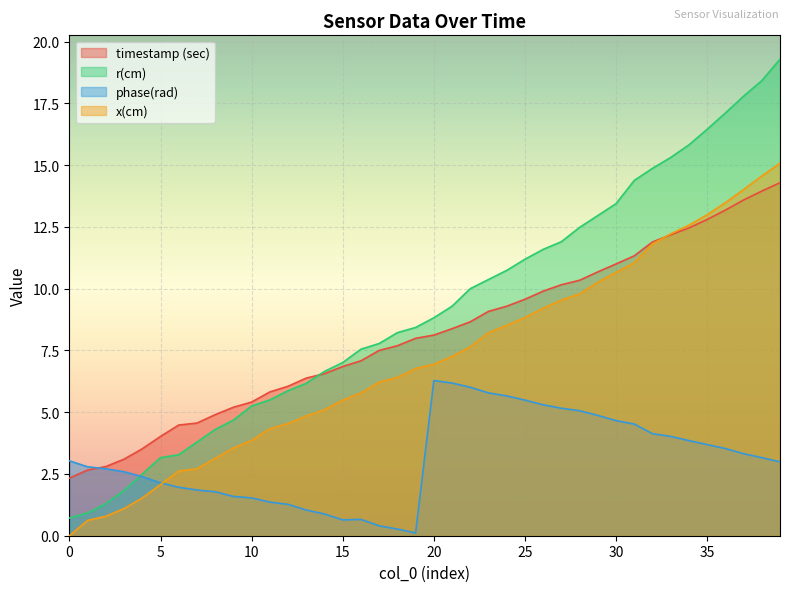

At which label does timestamp (sec) reach its peak?

39